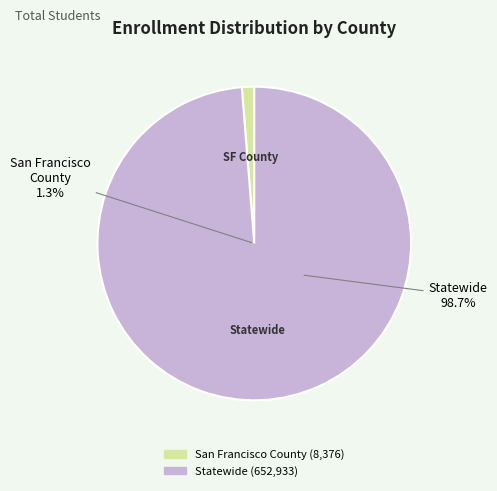

Count the number of slices in the pie.

2